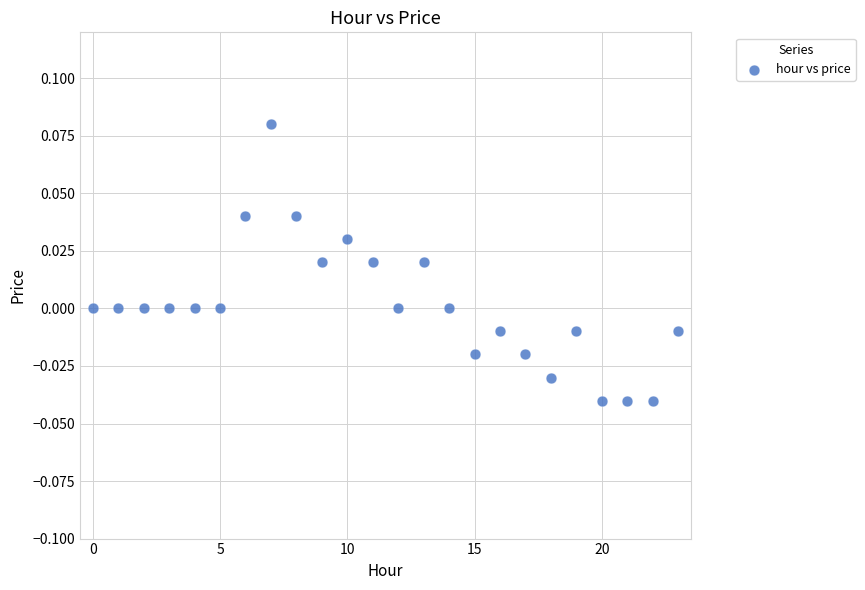

Count the number of points in this scatter plot.

24